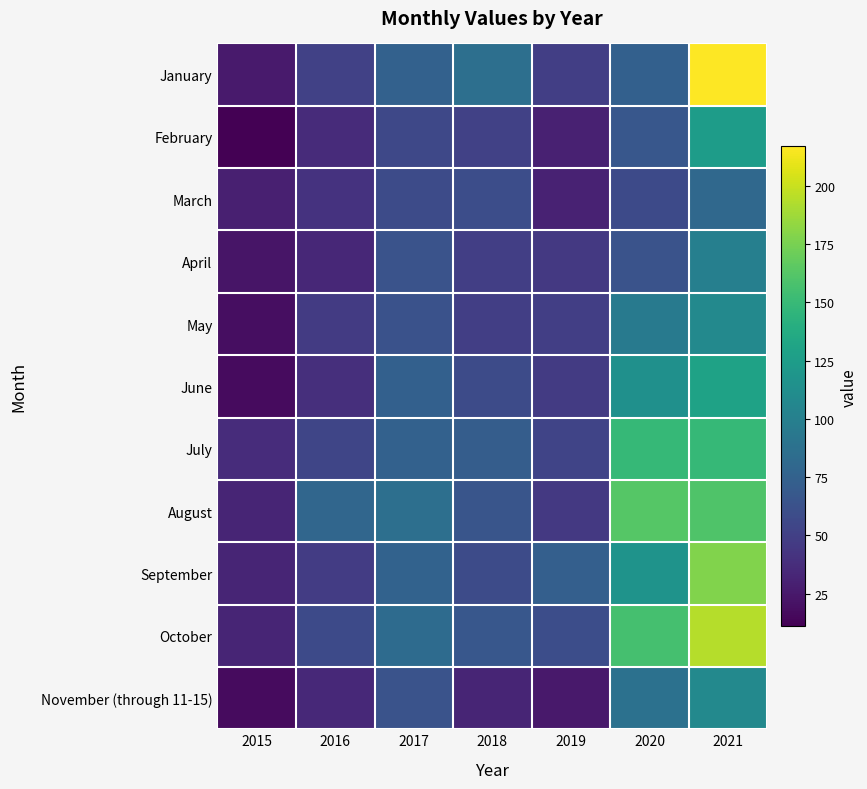

What is the minimum value shown in the chart?

11